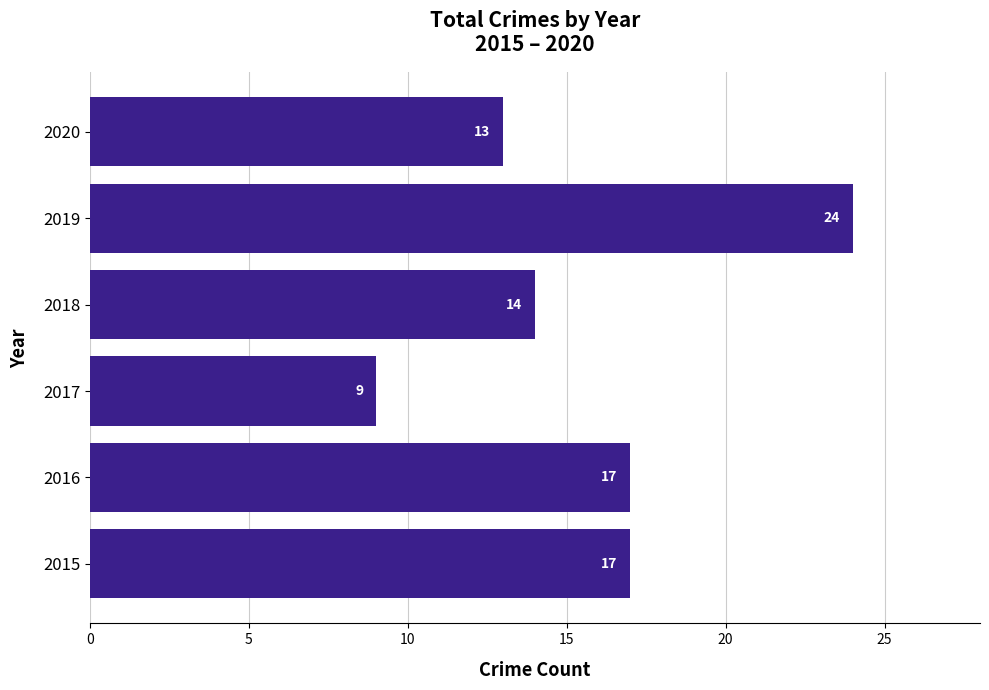

What is the change in value from 2016 to 2020?

-4